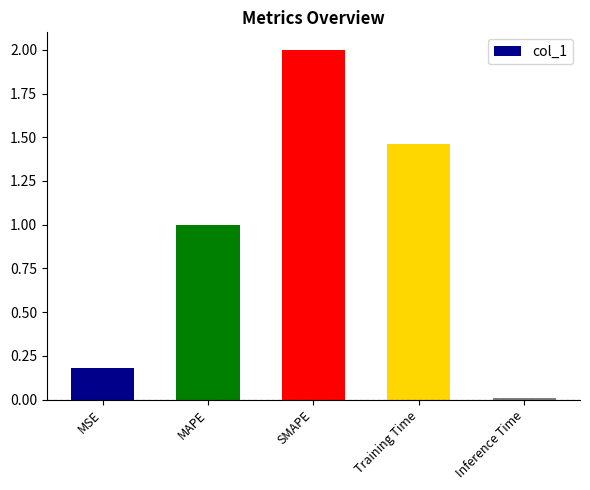

Is it true that the value at MAPE is 1.5?

False